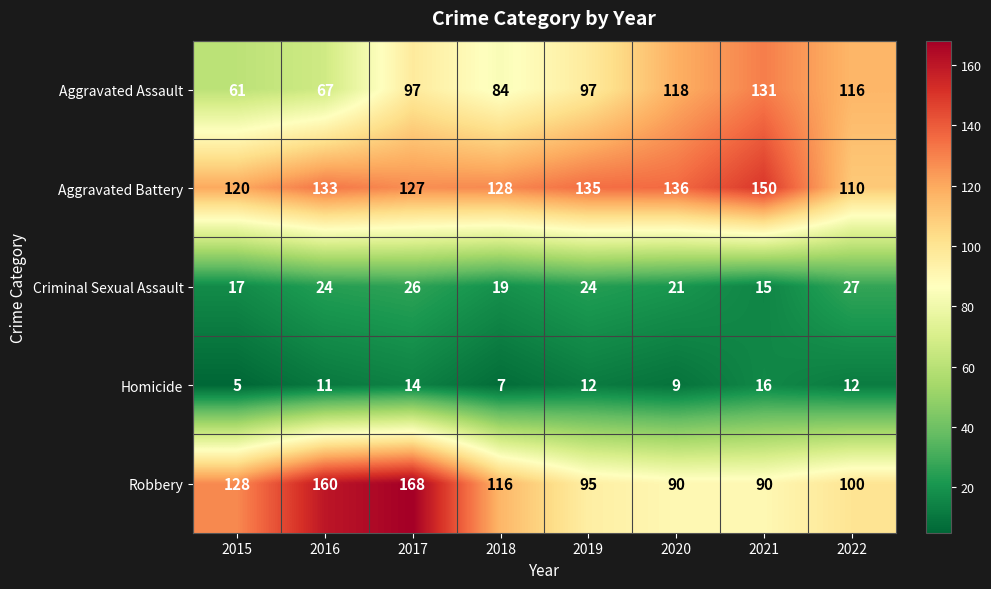

Count the number of categories in the chart.

8